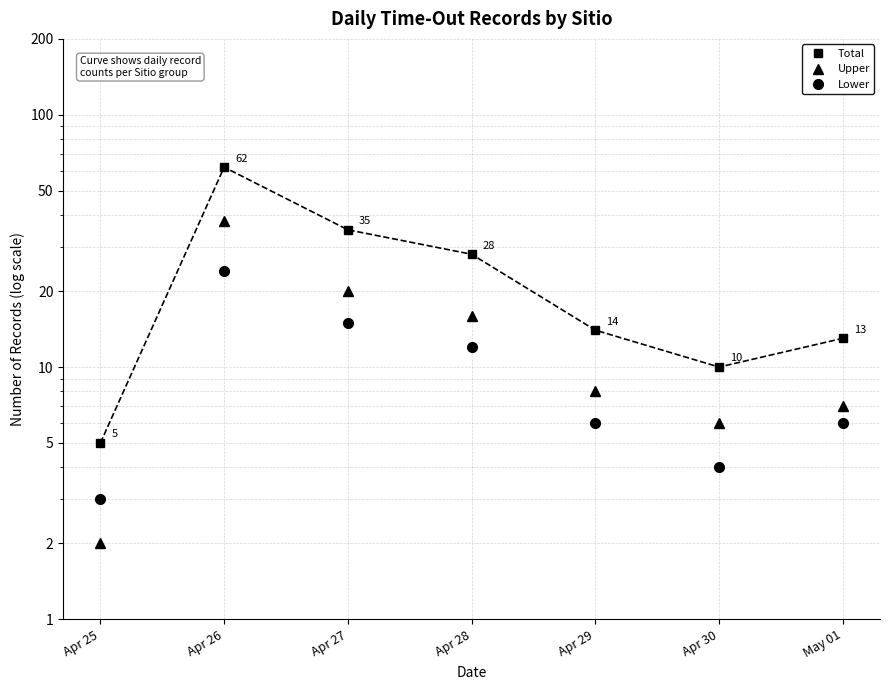

What is the minimum value for Total?

5